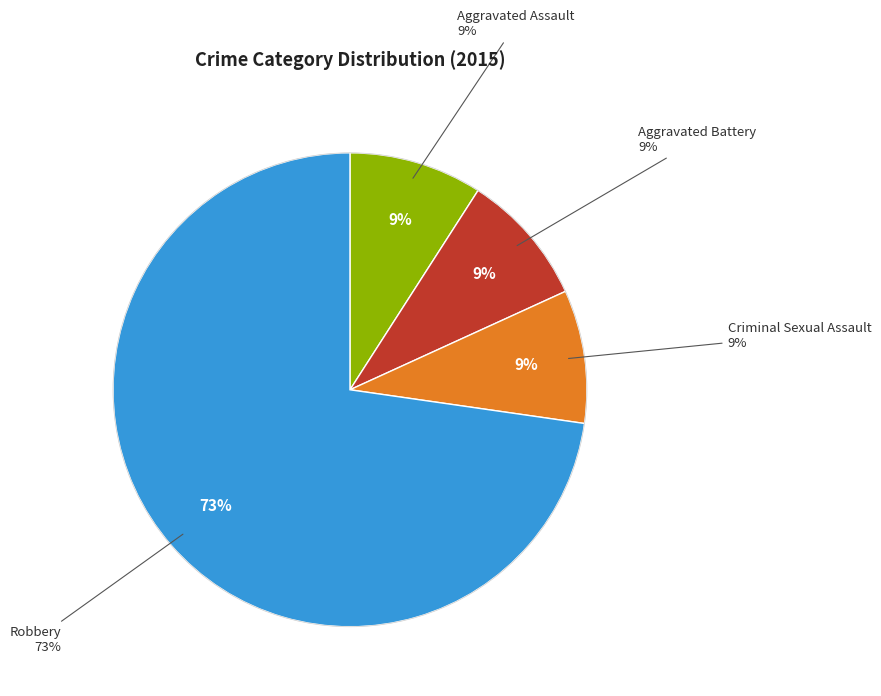

Rank the categories by value from lowest to highest.

Aggravated Assault, Aggravated Battery, Criminal Sexual Assault, Robbery